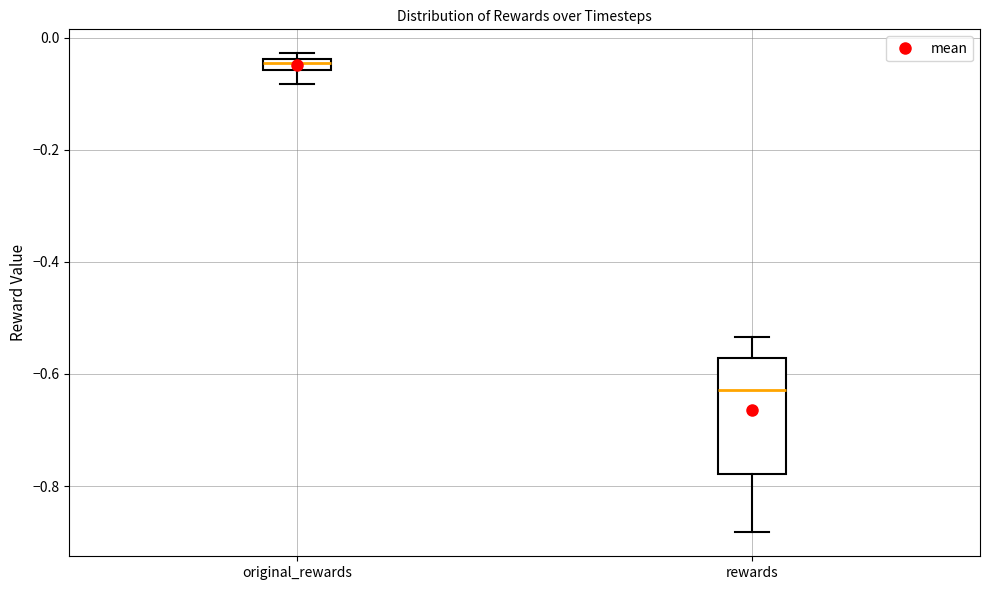

Which box's median line is the lowest?

rewards